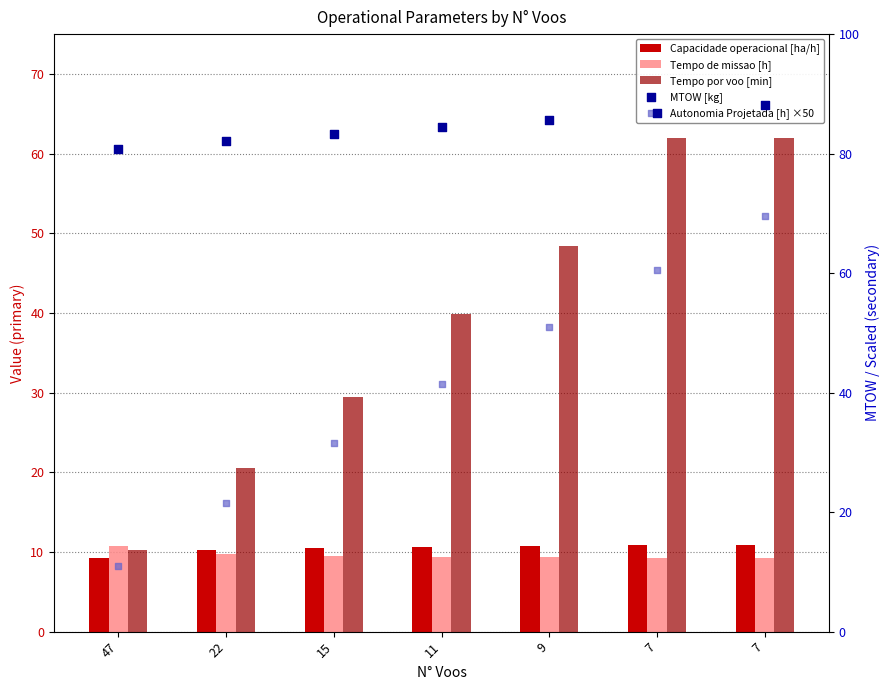

Which series contains the highest Y value?

MTOW [kg]